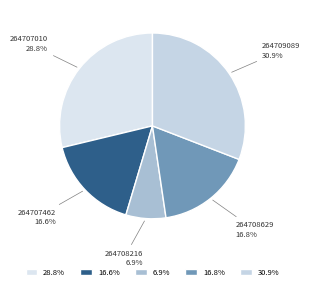

Which category has the biggest portion of the pie?

264709089